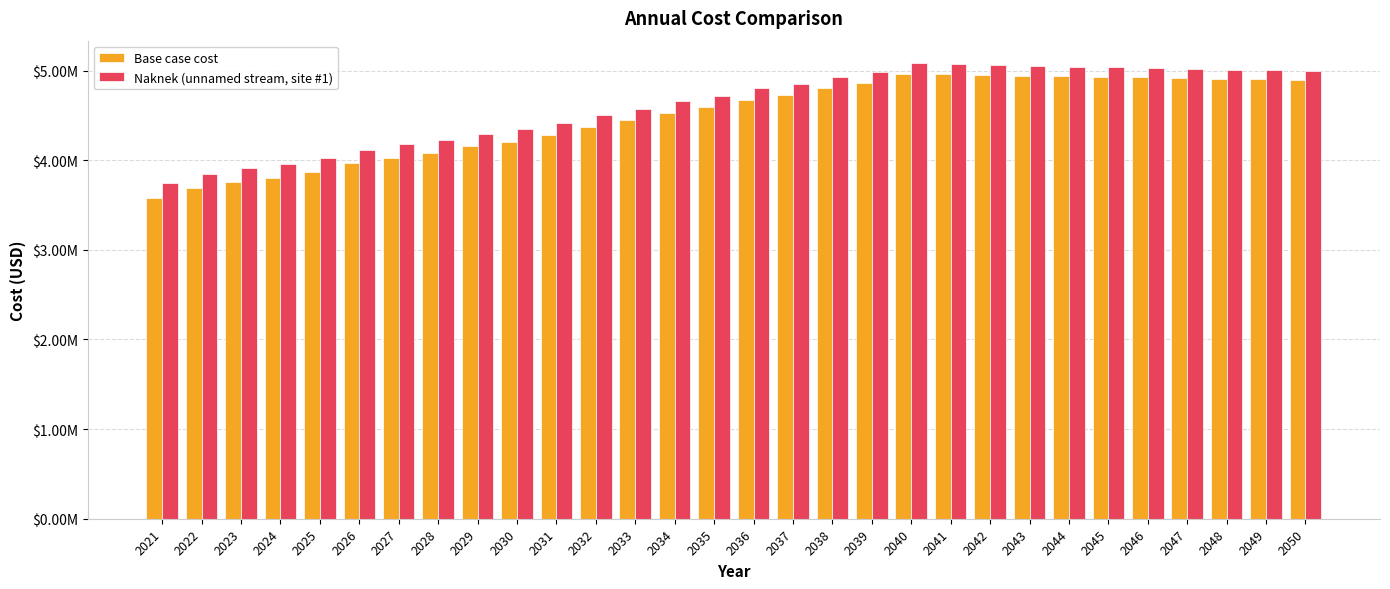

Rank the categories by Base case cost value from highest to lowest.

2040, 2041, 2042, 2043, 2044, 2045, 2046, 2047, 2048, 2049, 2050, 2039, 2038, 2037, 2036, 2035, 2034, 2033, 2032, 2031, 2030, 2029, 2028, 2027, 2026, 2025, 2024, 2023, 2022, 2021